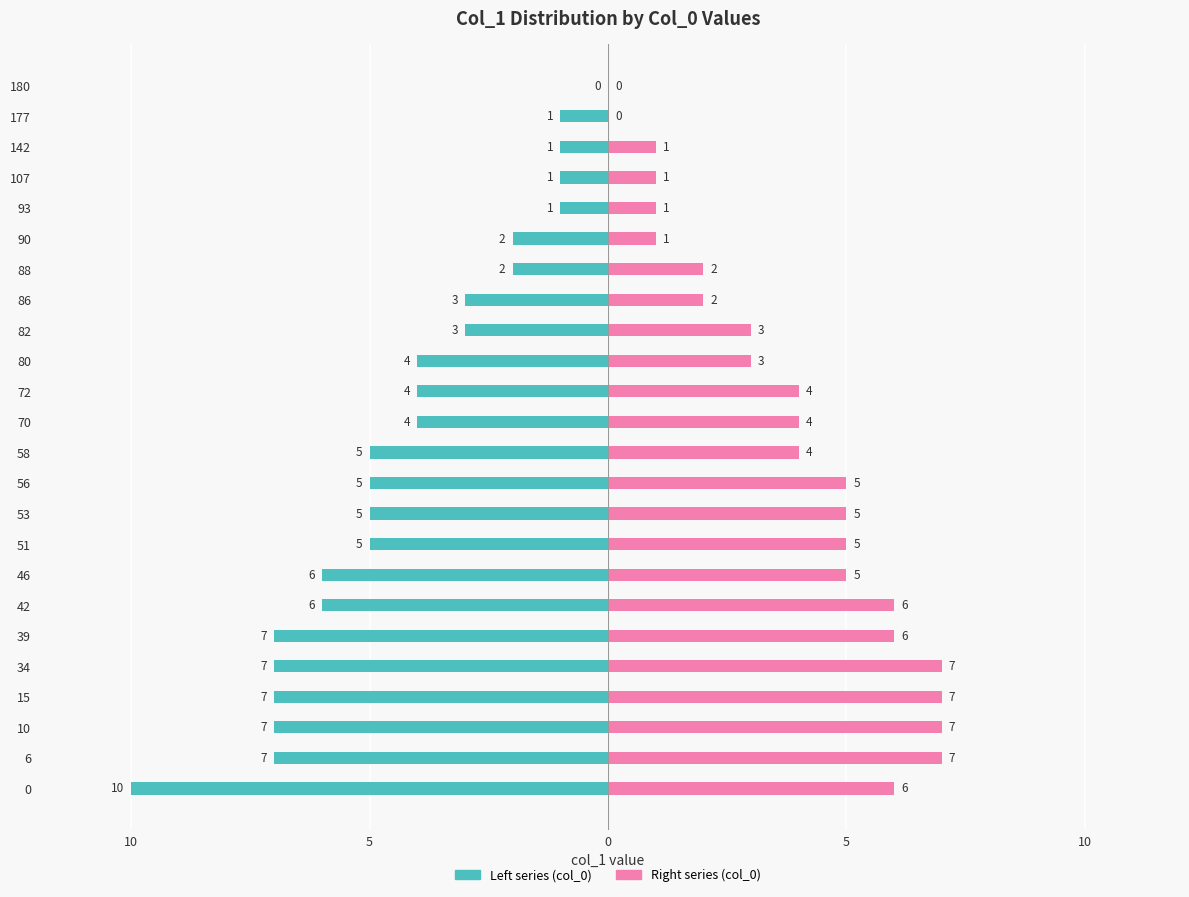

The value of col_0 (right) at 180 is -5. True or false?

False